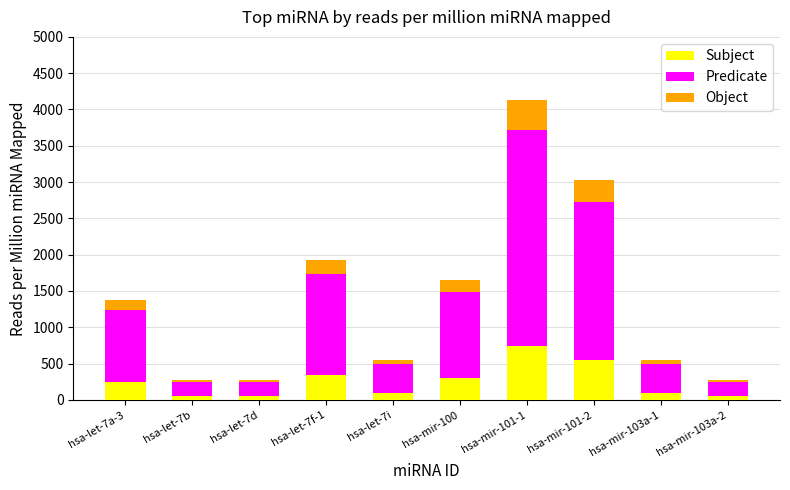

How many data points does each series have?

10